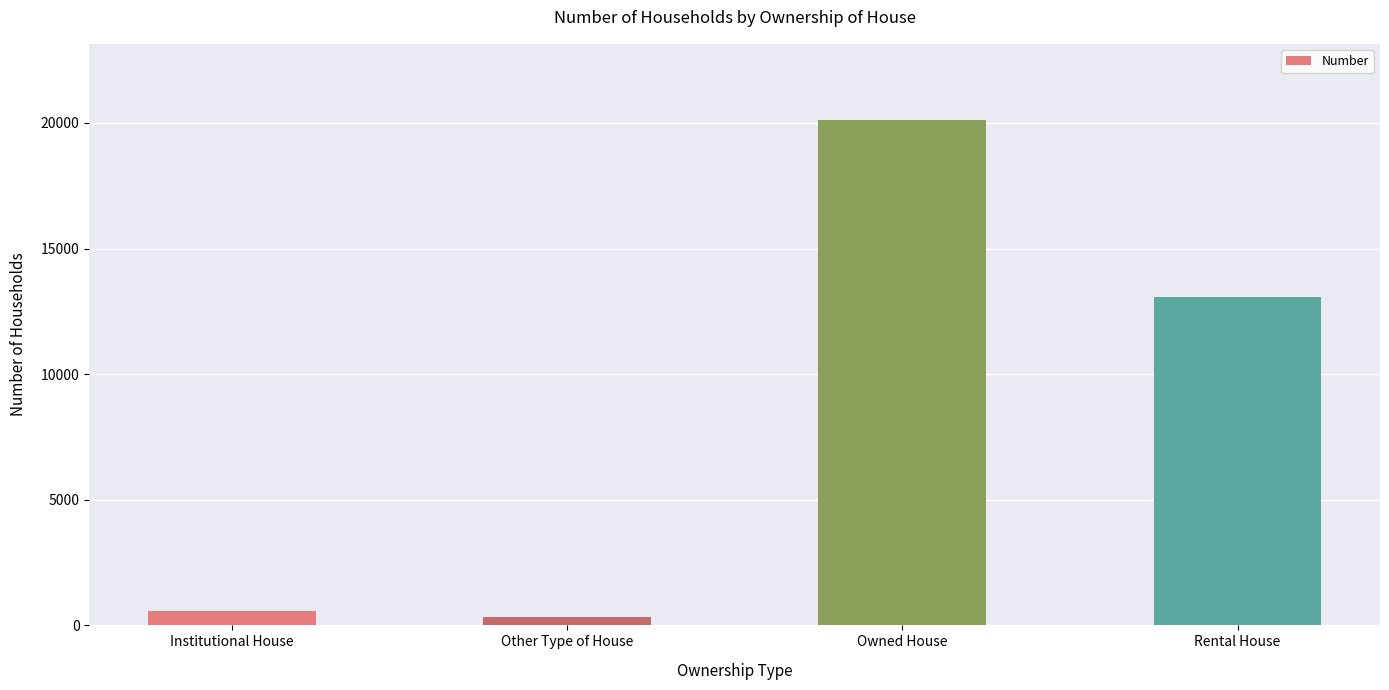

What is the label of the 3rd bar from the left?

Owned House